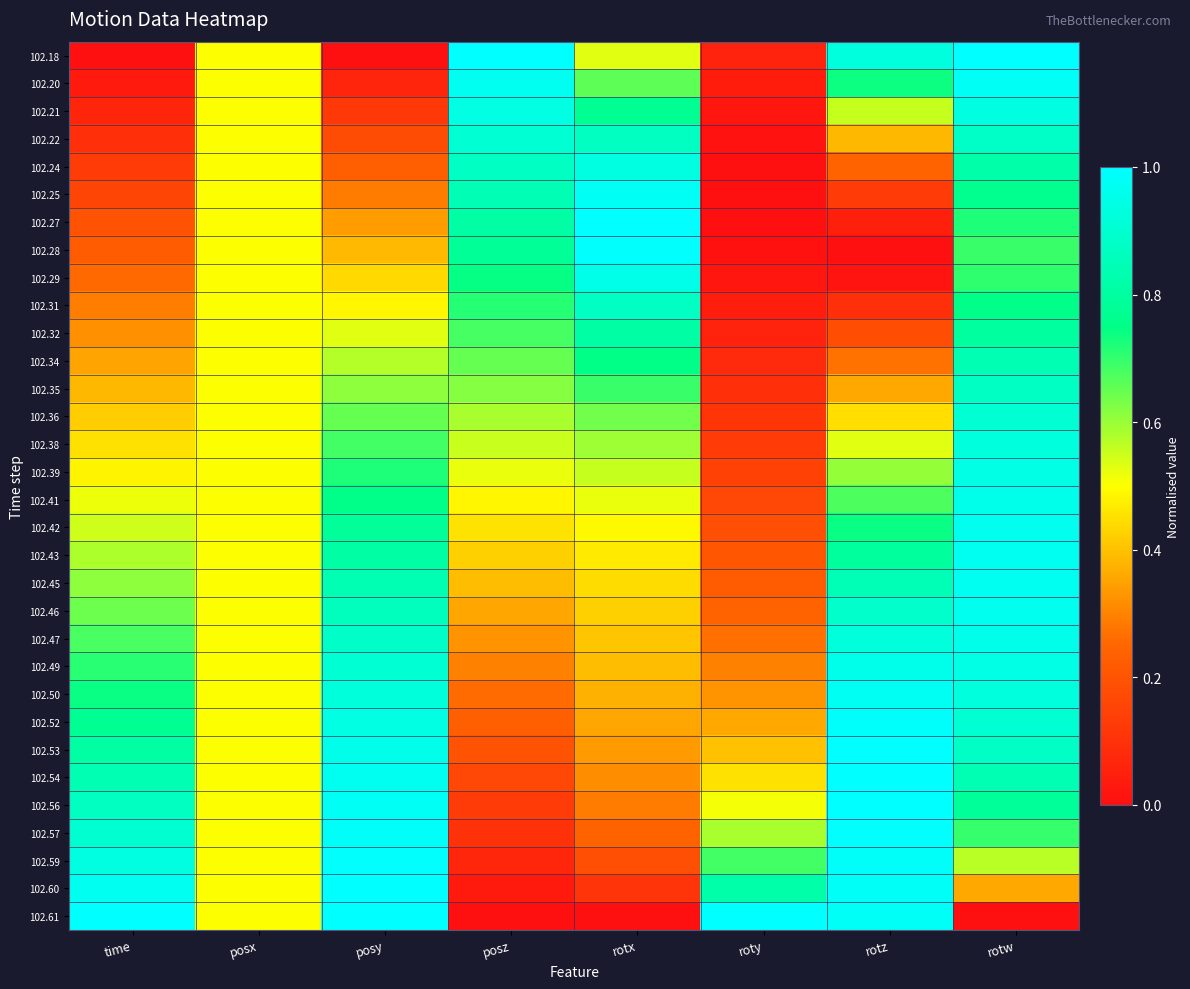

Reading left to right, list all the values displayed in this chart.

102.18: time=0.0	posx=0.5	posy=0.0	posz=1.0	rotx=0.5	roty=0.1	rotz=0.9	rotw=1.0
102.20: time=0.0	posx=0.5	posy=0.1	posz=1.0	rotx=0.7	roty=0.0	rotz=0.7	rotw=1.0
102.21: time=0.1	posx=0.5	posy=0.1	posz=0.9	rotx=0.8	roty=0.0	rotz=0.6	rotw=0.9
102.22: time=0.1	posx=0.5	posy=0.2	posz=0.9	rotx=0.9	roty=0.0	rotz=0.4	rotw=0.9
102.24: time=0.1	posx=0.5	posy=0.2	posz=0.9	rotx=0.9	roty=0.0	rotz=0.2	rotw=0.8
102.25: time=0.2	posx=0.5	posy=0.3	posz=0.8	rotx=1.0	roty=0.0	rotz=0.1	rotw=0.8
102.27: time=0.2	posx=0.5	posy=0.3	posz=0.8	rotx=1.0	roty=0.0	rotz=0.0	rotw=0.7
102.28: time=0.2	posx=0.5	posy=0.4	posz=0.8	rotx=1.0	roty=0.0	rotz=0.0	rotw=0.7
102.29: time=0.3	posx=0.5	posy=0.4	posz=0.7	rotx=0.9	roty=0.0	rotz=0.0	rotw=0.7
102.31: time=0.3	posx=0.5	posy=0.5	posz=0.7	rotx=0.9	roty=0.0	rotz=0.1	rotw=0.8
102.32: time=0.3	posx=0.5	posy=0.5	posz=0.7	rotx=0.8	roty=0.1	rotz=0.2	rotw=0.8
102.34: time=0.4	posx=0.5	posy=0.6	posz=0.6	rotx=0.7	roty=0.1	rotz=0.3	rotw=0.8
102.35: time=0.4	posx=0.5	posy=0.6	posz=0.6	rotx=0.7	roty=0.1	rotz=0.4	rotw=0.9
102.36: time=0.4	posx=0.5	posy=0.7	posz=0.6	rotx=0.6	roty=0.1	rotz=0.4	rotw=0.9
102.38: time=0.5	posx=0.5	posy=0.7	posz=0.6	rotx=0.6	roty=0.1	rotz=0.5	rotw=0.9
102.39: time=0.5	posx=0.5	posy=0.7	posz=0.5	rotx=0.6	roty=0.1	rotz=0.6	rotw=0.9
102.41: time=0.5	posx=0.5	posy=0.8	posz=0.5	rotx=0.5	roty=0.2	rotz=0.7	rotw=1.0
102.42: time=0.5	posx=0.5	posy=0.8	posz=0.5	rotx=0.5	roty=0.2	rotz=0.7	rotw=1.0
102.43: time=0.6	posx=0.5	posy=0.8	posz=0.4	rotx=0.5	roty=0.2	rotz=0.8	rotw=1.0
102.45: time=0.6	posx=0.5	posy=0.8	posz=0.4	rotx=0.4	roty=0.2	rotz=0.8	rotw=1.0
102.46: time=0.6	posx=0.5	posy=0.9	posz=0.4	rotx=0.4	roty=0.2	rotz=0.9	rotw=1.0
102.47: time=0.7	posx=0.5	posy=0.9	posz=0.3	rotx=0.4	roty=0.3	rotz=0.9	rotw=1.0
102.49: time=0.7	posx=0.5	posy=0.9	posz=0.3	rotx=0.4	roty=0.3	rotz=1.0	rotw=0.9
102.50: time=0.7	posx=0.5	posy=0.9	posz=0.3	rotx=0.4	roty=0.3	rotz=1.0	rotw=0.9
102.52: time=0.8	posx=0.5	posy=0.9	posz=0.2	rotx=0.4	roty=0.4	rotz=1.0	rotw=0.9
102.53: time=0.8	posx=0.5	posy=1.0	posz=0.2	rotx=0.3	roty=0.4	rotz=1.0	rotw=0.9
102.54: time=0.8	posx=0.5	posy=1.0	posz=0.2	rotx=0.3	roty=0.4	rotz=1.0	rotw=0.8
102.56: time=0.9	posx=0.5	posy=1.0	posz=0.1	rotx=0.3	roty=0.5	rotz=1.0	rotw=0.8
102.57: time=0.9	posx=0.5	posy=1.0	posz=0.1	rotx=0.2	roty=0.6	rotz=1.0	rotw=0.7
102.59: time=0.9	posx=0.5	posy=1.0	posz=0.1	rotx=0.2	roty=0.7	rotz=1.0	rotw=0.6
102.60: time=1.0	posx=0.5	posy=1.0	posz=0.0	rotx=0.1	roty=0.8	rotz=1.0	rotw=0.4
102.61: time=1.0	posx=0.5	posy=1.0	posz=0.0	rotx=0.0	roty=1.0	rotz=1.0	rotw=0.0